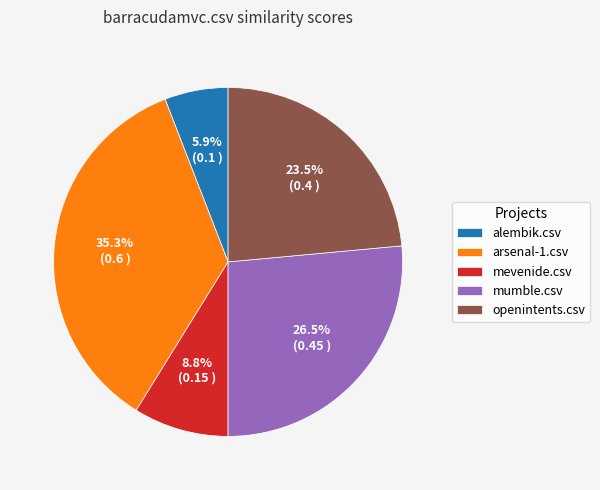

Combined, do mevenide.csv and openintents.csv account for over 50%?

No